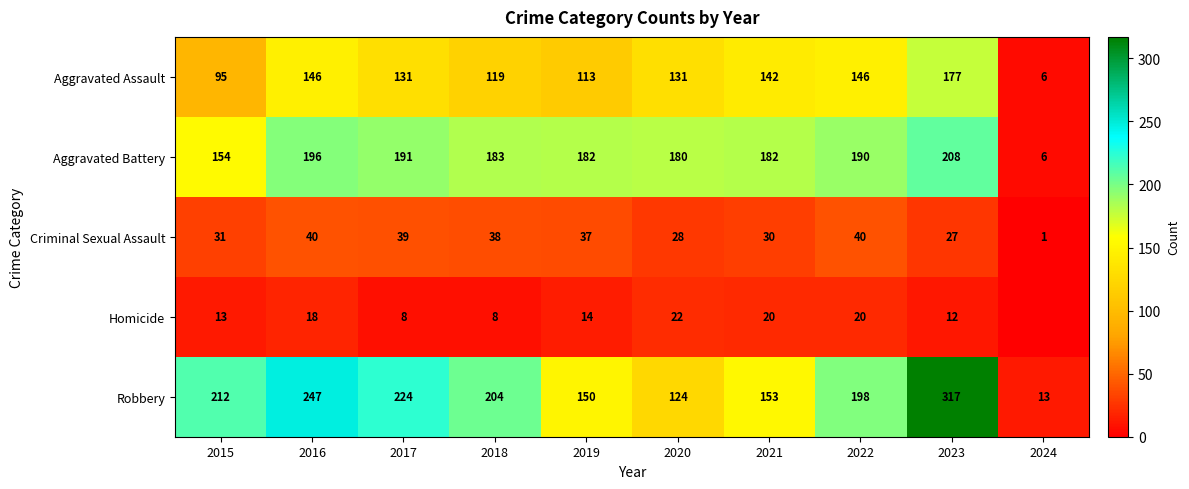

Where is Criminal Sexual Assault nearest to the value 20?

2023